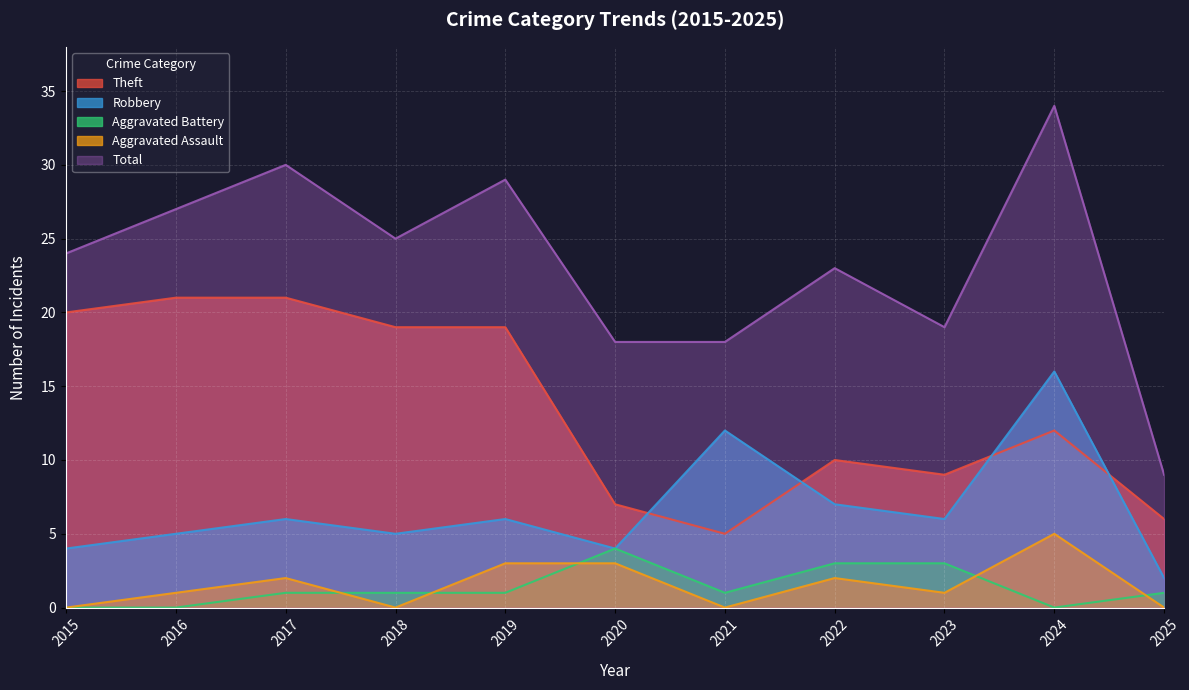

What is the spread (max minus min) of values at 2016?

27